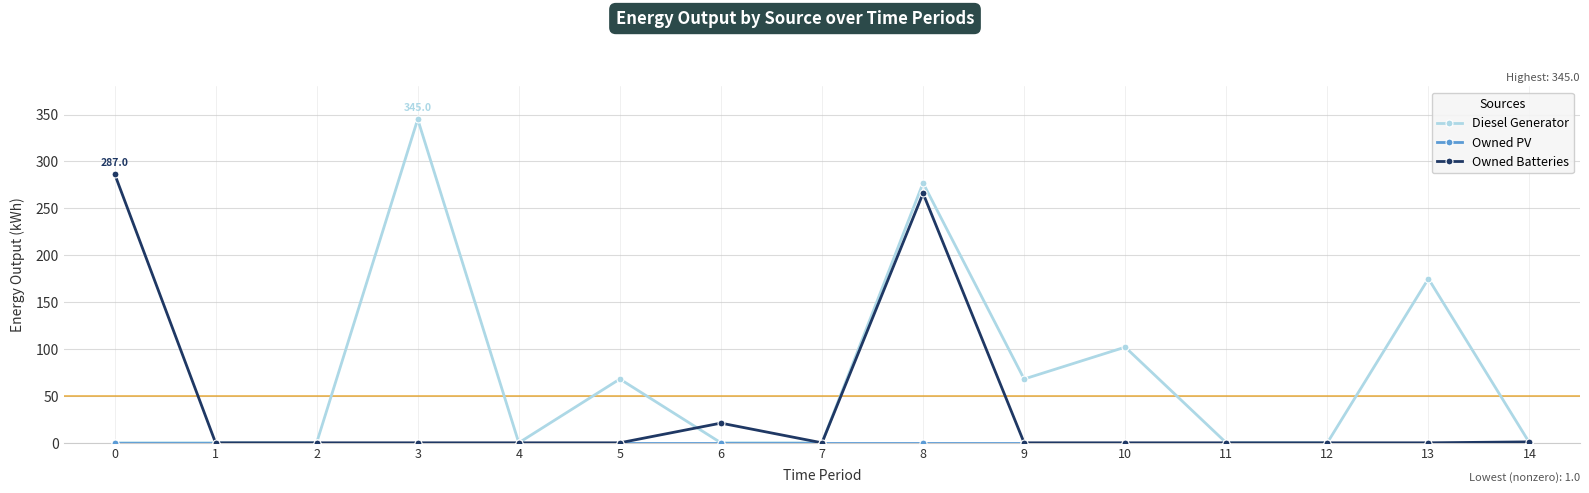

Is it true that Diesel Generator equals 68 at 9?

True